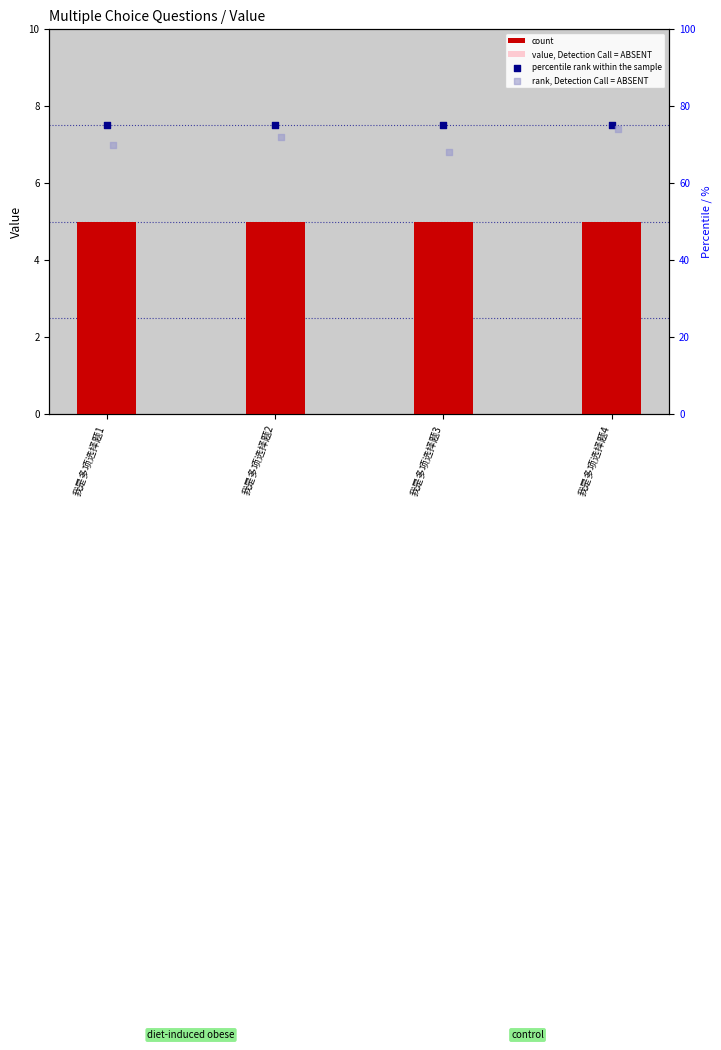

Which series has the largest Y range (max minus min)?

rank, Detection Call = ABSENT